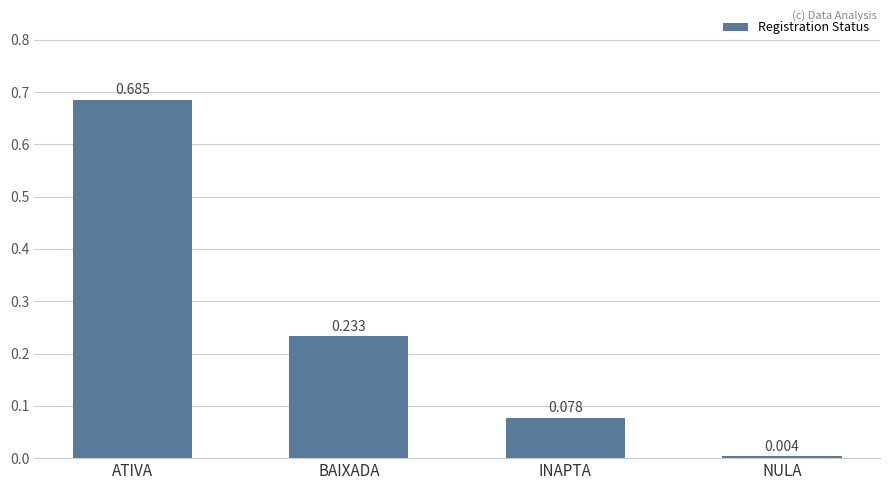

Which has a higher value, ATIVA or INAPTA?

ATIVA